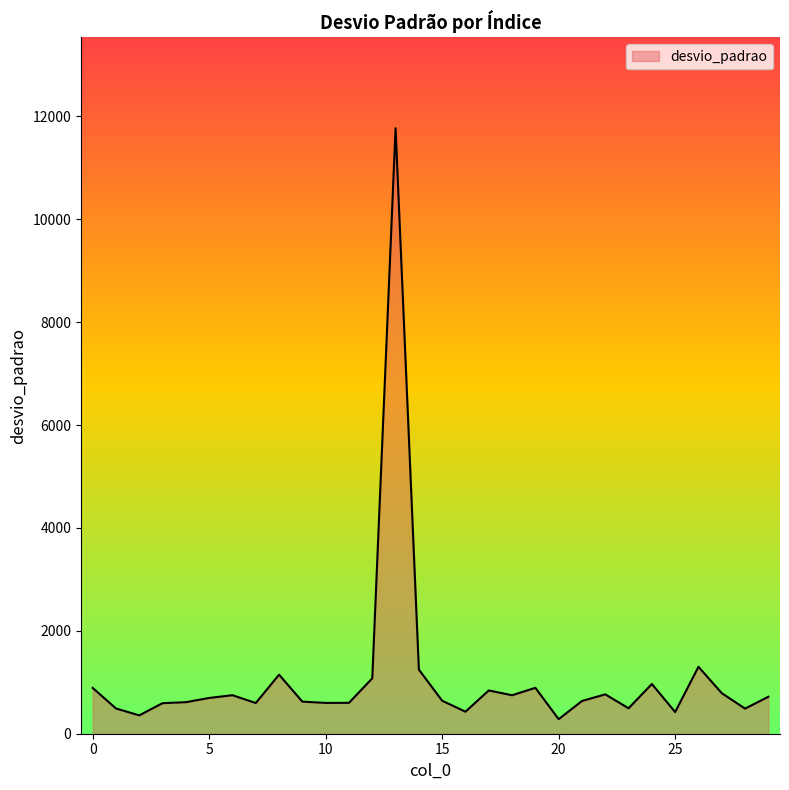

What is the maximum value shown in the chart?

11768.8